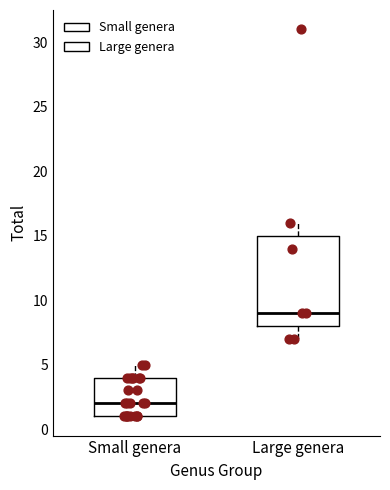

Reading left to right, transcribe this box plot: for each box, give where its median line is, the range the box spans, and where its two whiskers end, as read against the y-axis. The values are not printed on the chart, so give them approximately, as read against the axis.

Small genera: median 2, box 1 to 4, whiskers 1 to 5
Large genera: median 9, box 8 to 15, whiskers 7 to 16